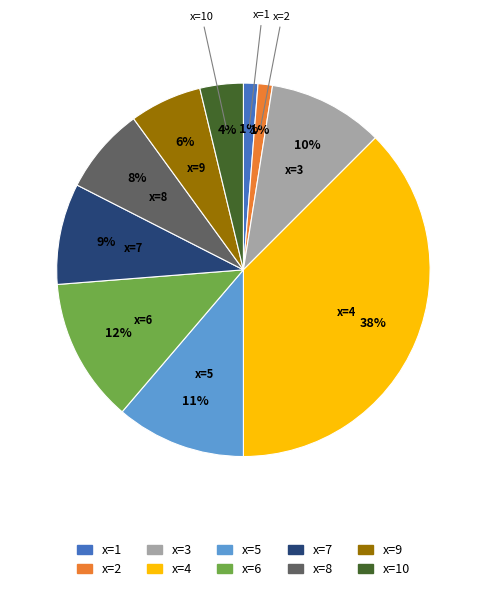

Does x=2 represent more than half of the total?

No